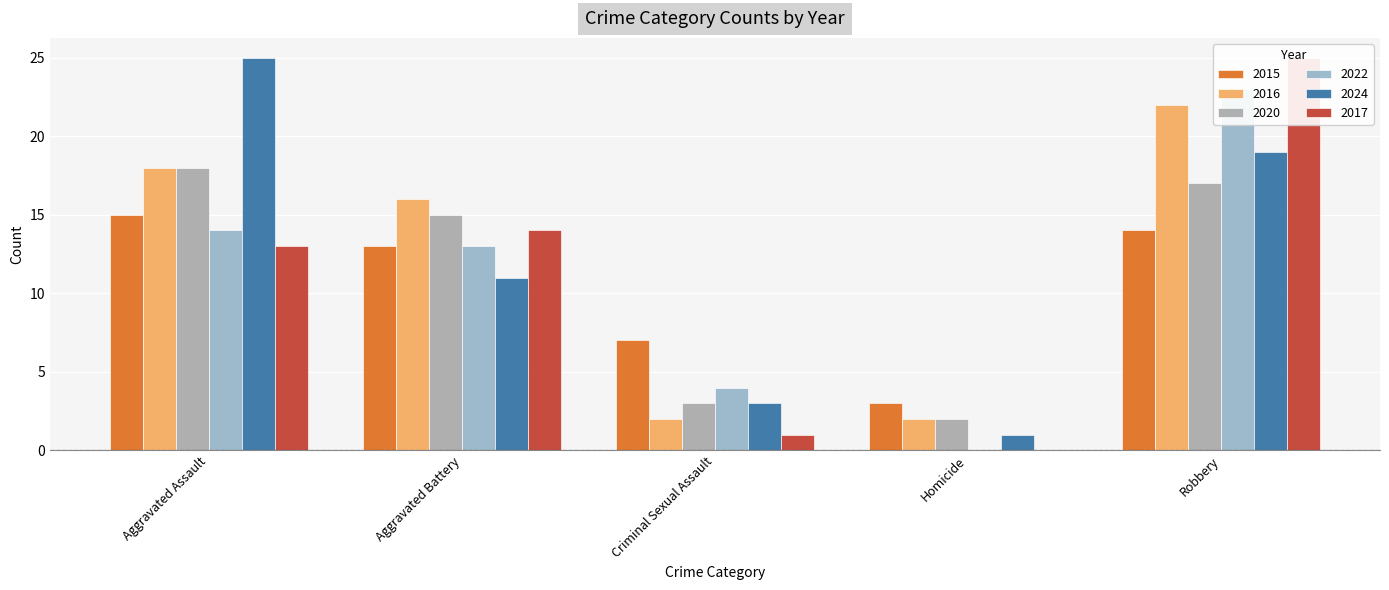

What is the label of the 5th bar from the left?

Robbery